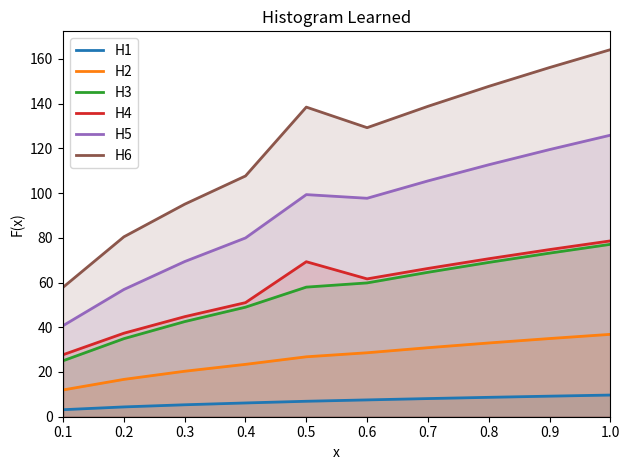

At how many categories does at least one series exceed 48?

10